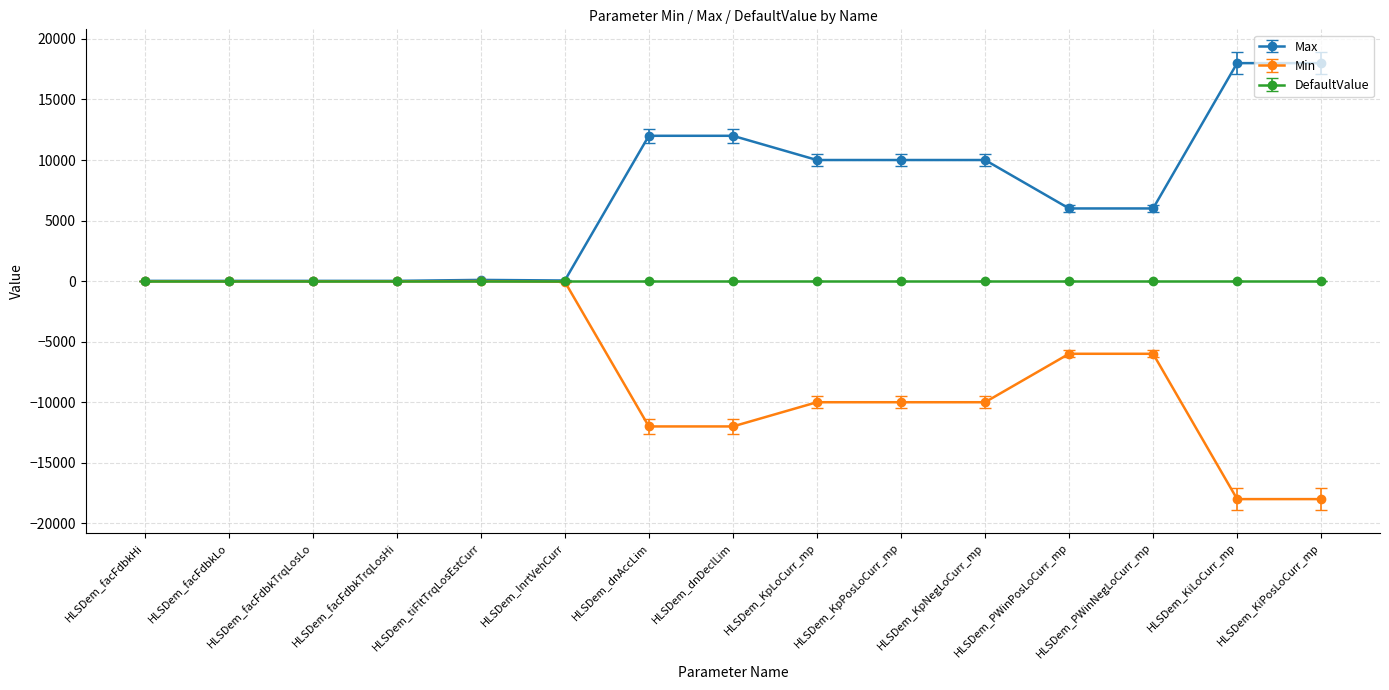

What is the spread (max minus min) of values at HLSDem_PWinNegLoCurr_mp?

12000.0